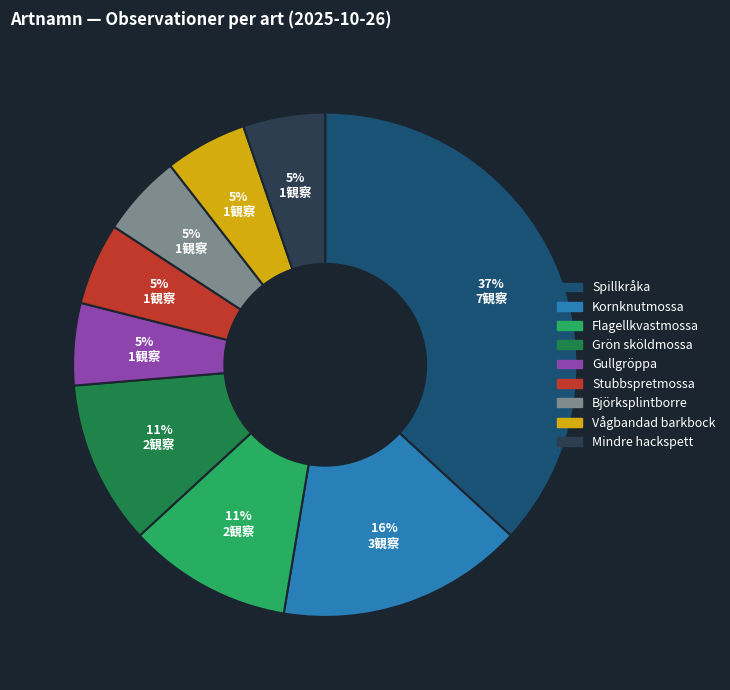

To the nearest percent, what portion does Björksplintborre represent?

5%